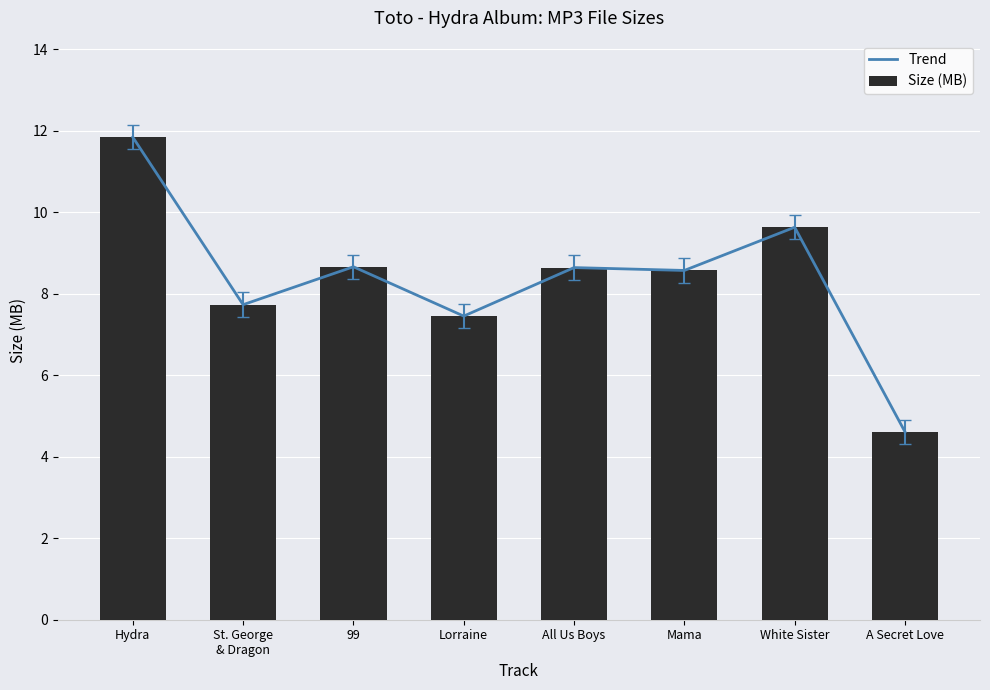

Reading left to right, transcribe all the data shown in this chart.

Trend: Hydra=11.8	St. George
& Dragon=7.7	99=8.7	Lorraine=7.5	All Us Boys=8.6	Mama=8.6	White Sister=9.6	A Secret Love=4.6
Size (MB): Hydra=11.8	St. George
& Dragon=7.7	99=8.7	Lorraine=7.5	All Us Boys=8.6	Mama=8.6	White Sister=9.6	A Secret Love=4.6